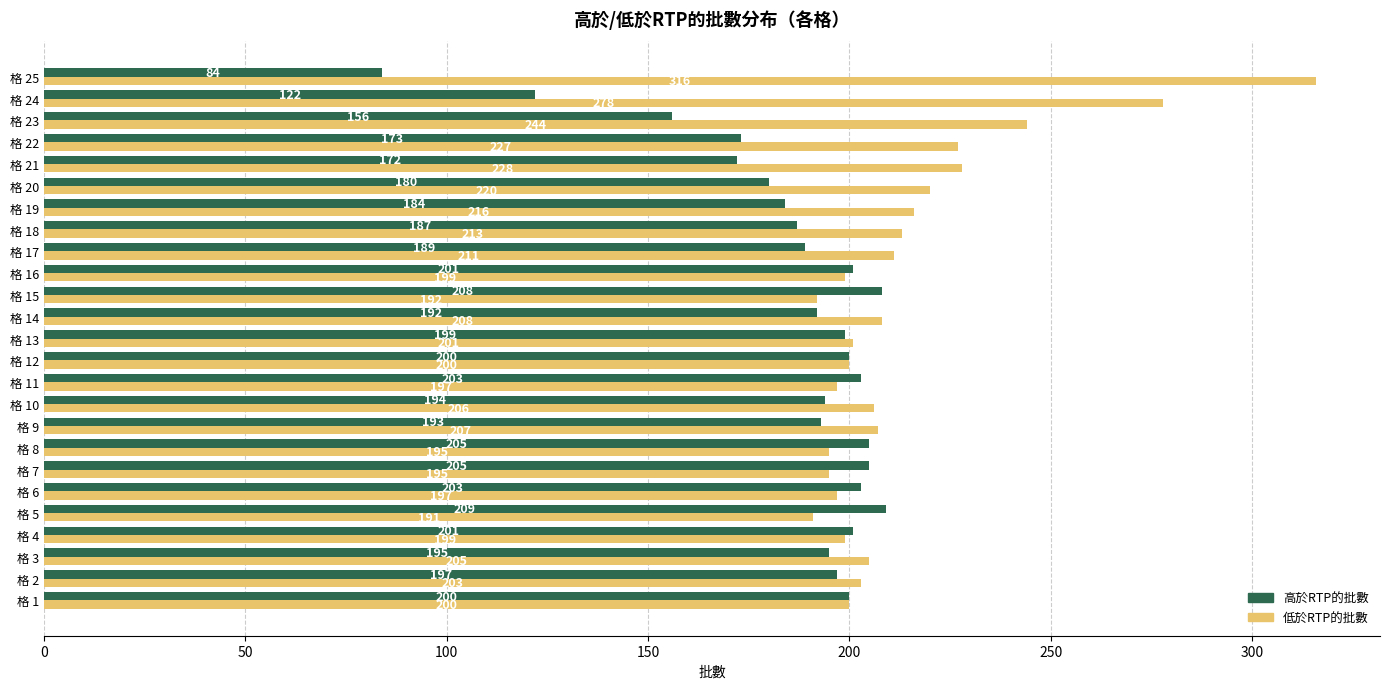

Where is 高於RTP的批數 nearest to the value 146?

格 23